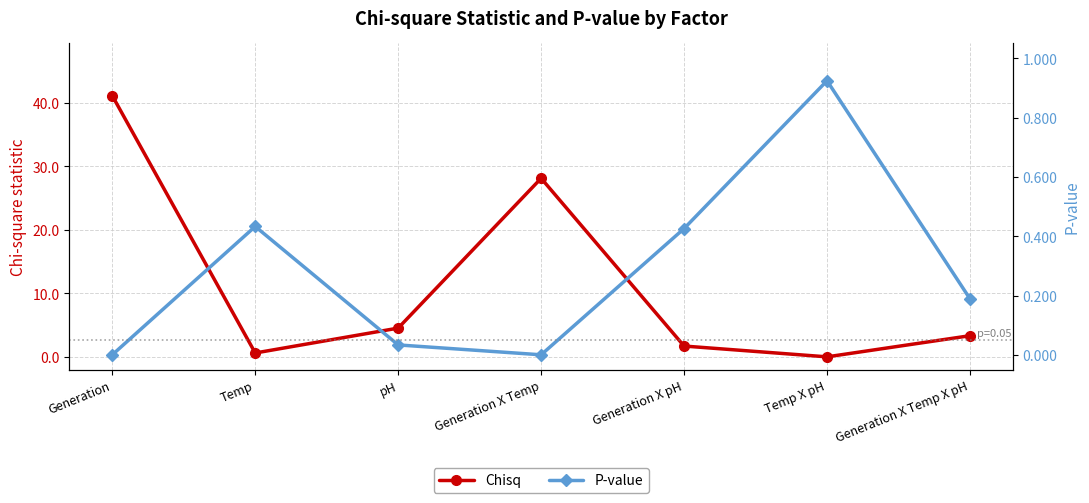

Is the value of Chisq at Temp X pH greater than the value of P-value at Temp X pH?

No